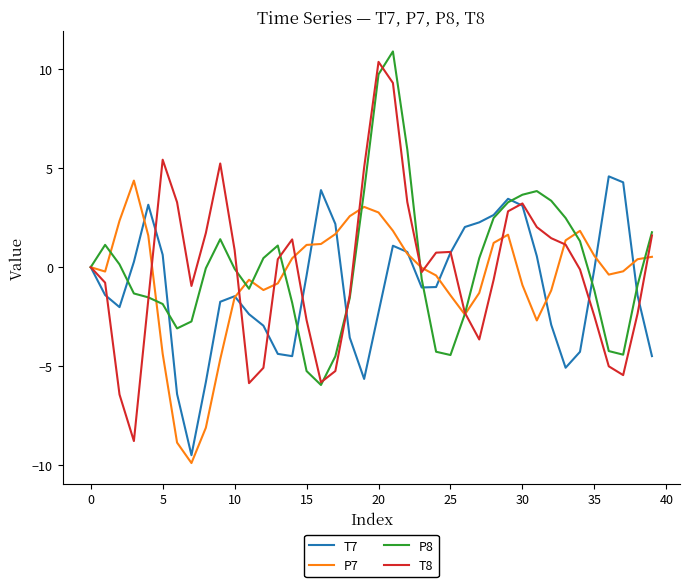

After their last crossing, which series has the higher values: T7 or T8?

T8